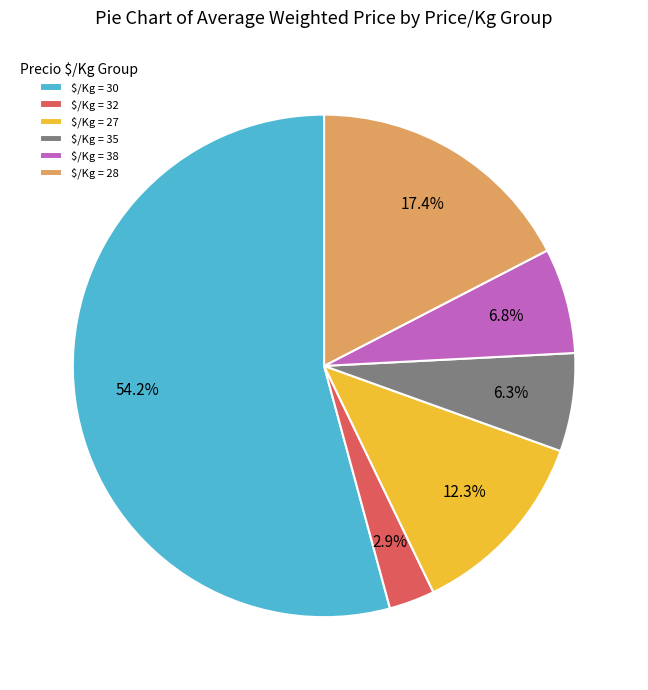

Which slice is the smallest?

$/Kg = 32